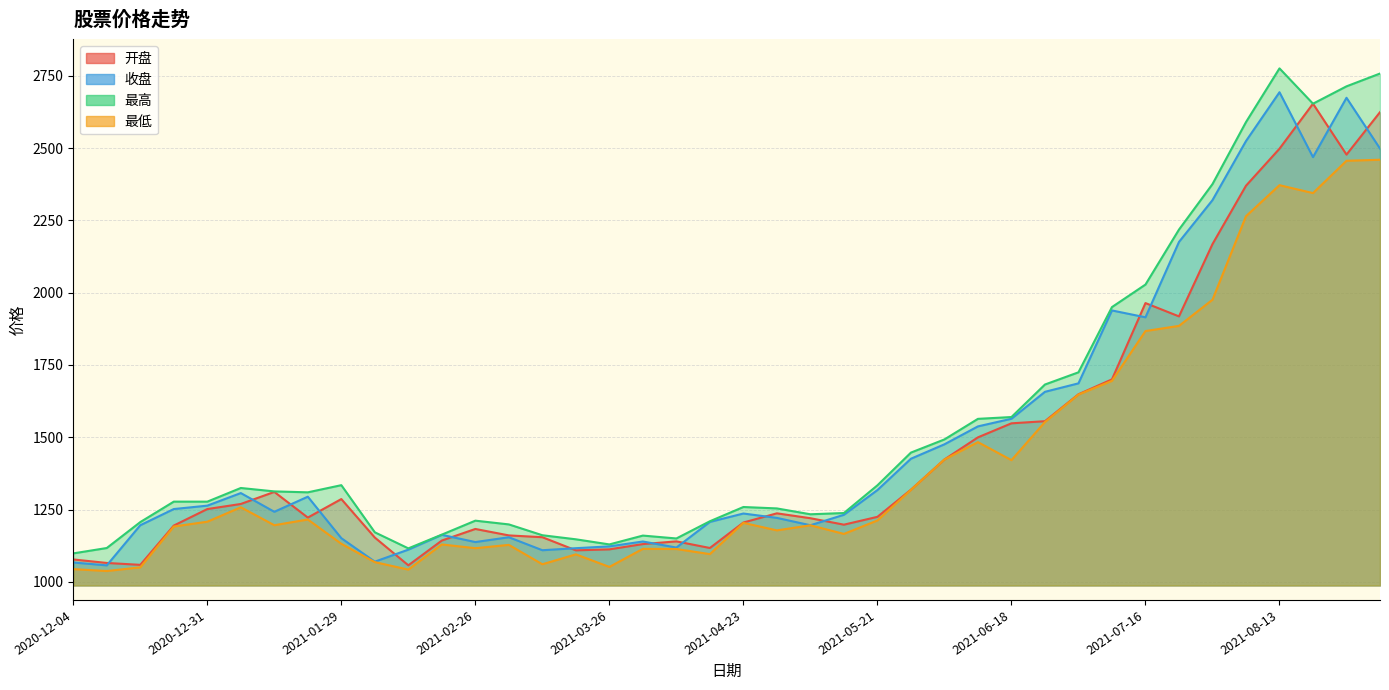

Read the 最高 value at 2021-08-13.

2775.5